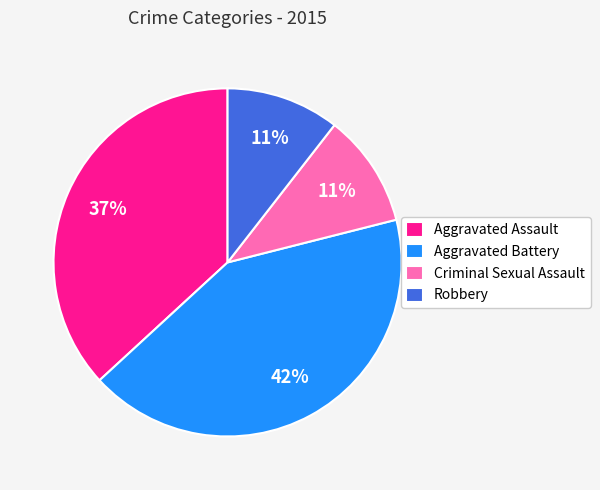

Is the sum of Robbery and Aggravated Assault greater than half?

No